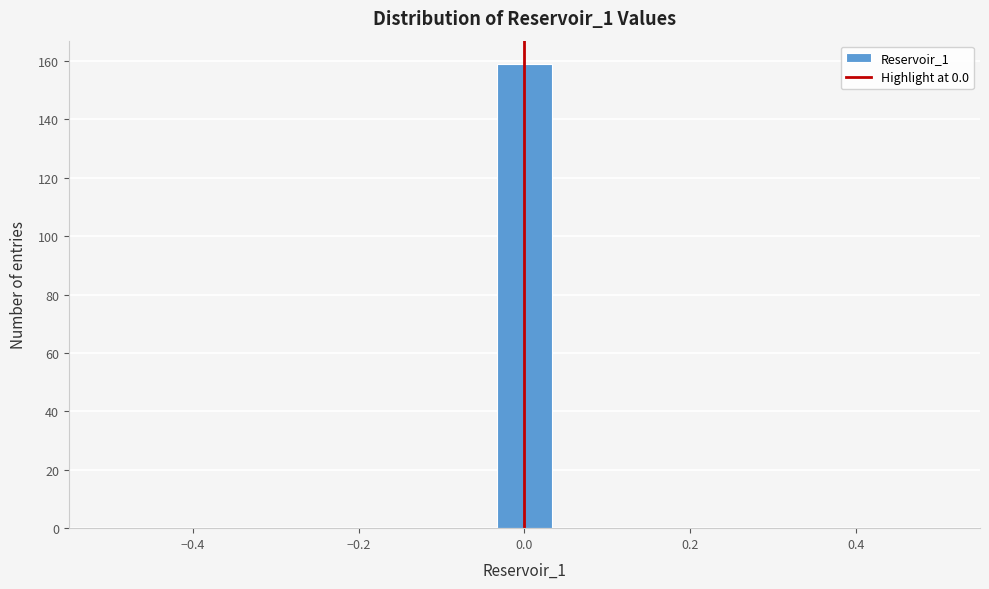

Around what value on the x-axis is the tallest bar? Give the approximate position of its centre, as read against the axis.

0.00